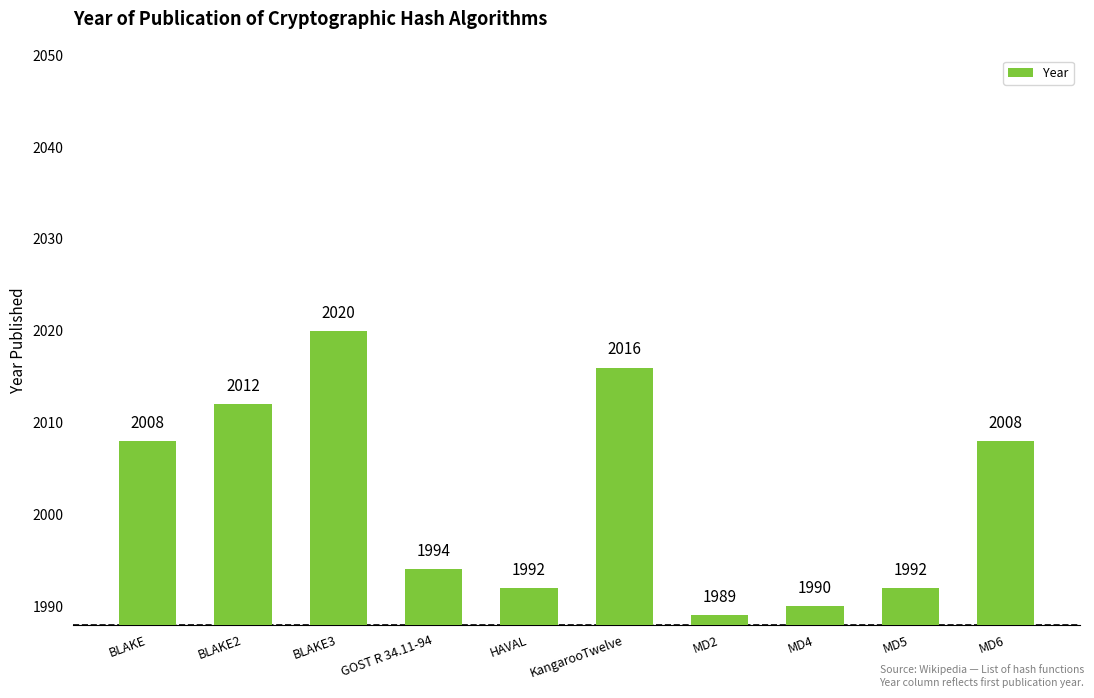

Which has a higher value, MD4 or BLAKE?

BLAKE